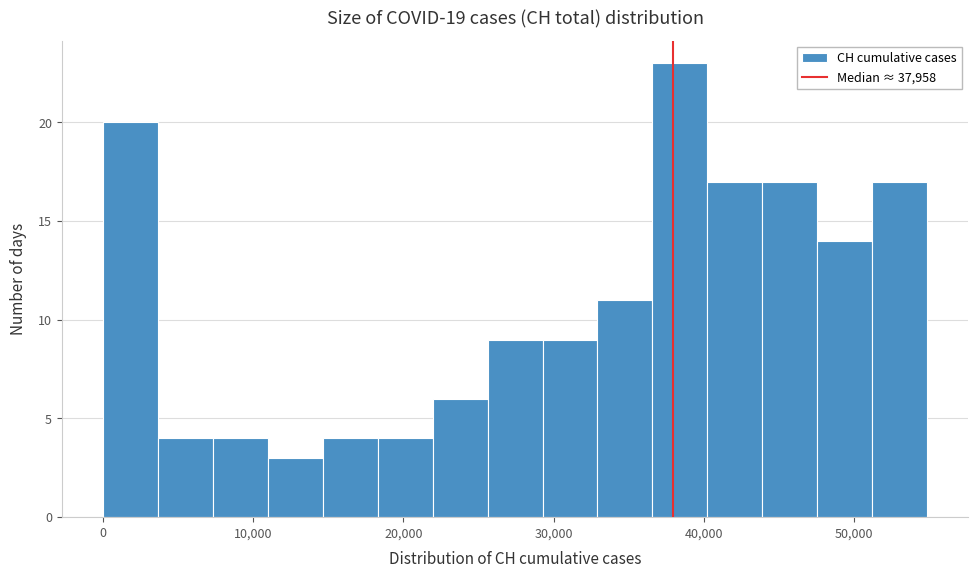

Around what value on the x-axis is the tallest bar? Give the approximate position of its centre, as read against the axis.

38000